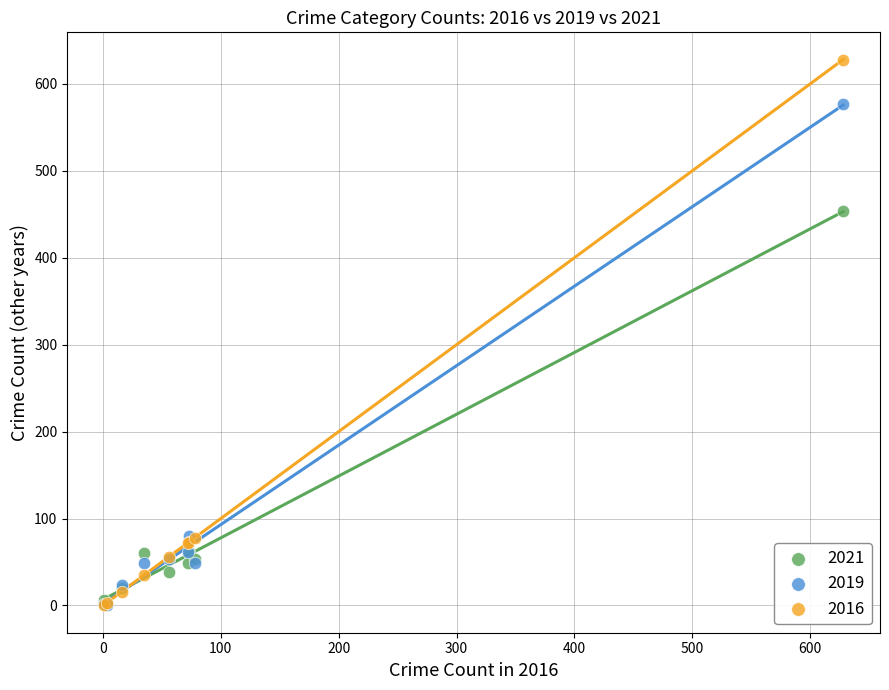

Which series contains the highest Y value?

2016